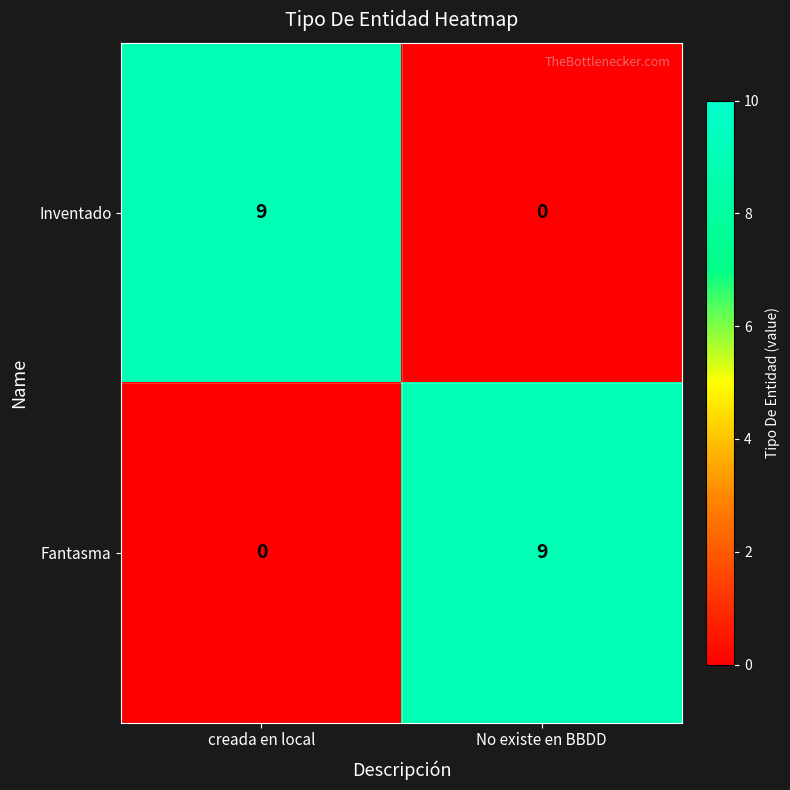

Count the number of data series in this chart.

2